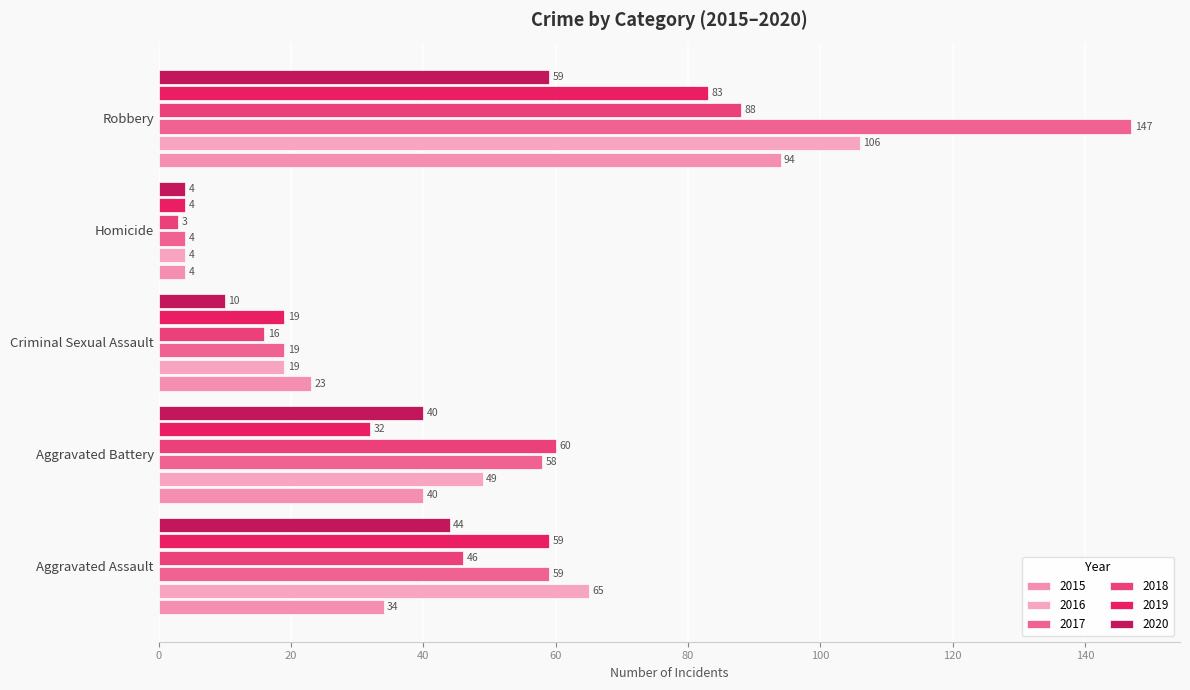

What is the label of the 5th bar from the right?

Aggravated Assault